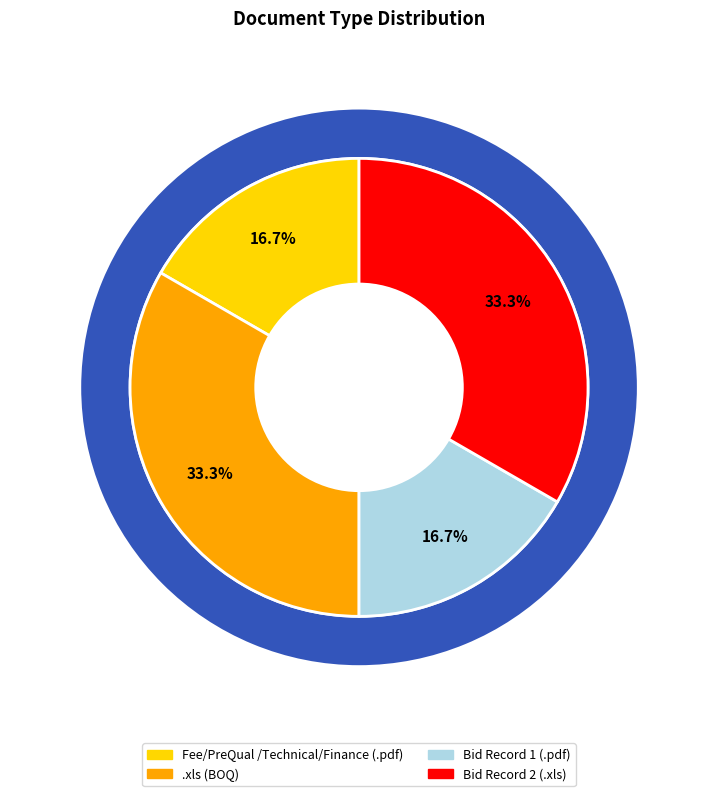

Count the number of slices in the pie.

4